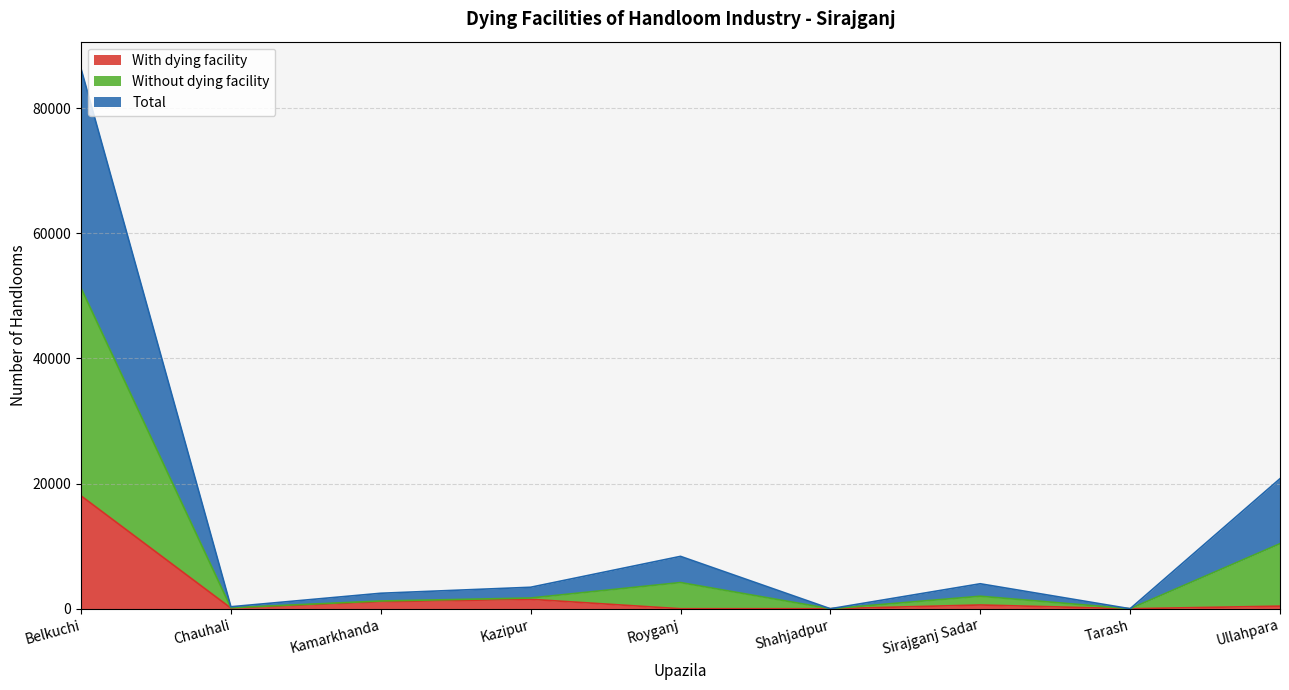

Between Kazipur and Sirajganj Sadar, which series saw the biggest shift?

With dying facility